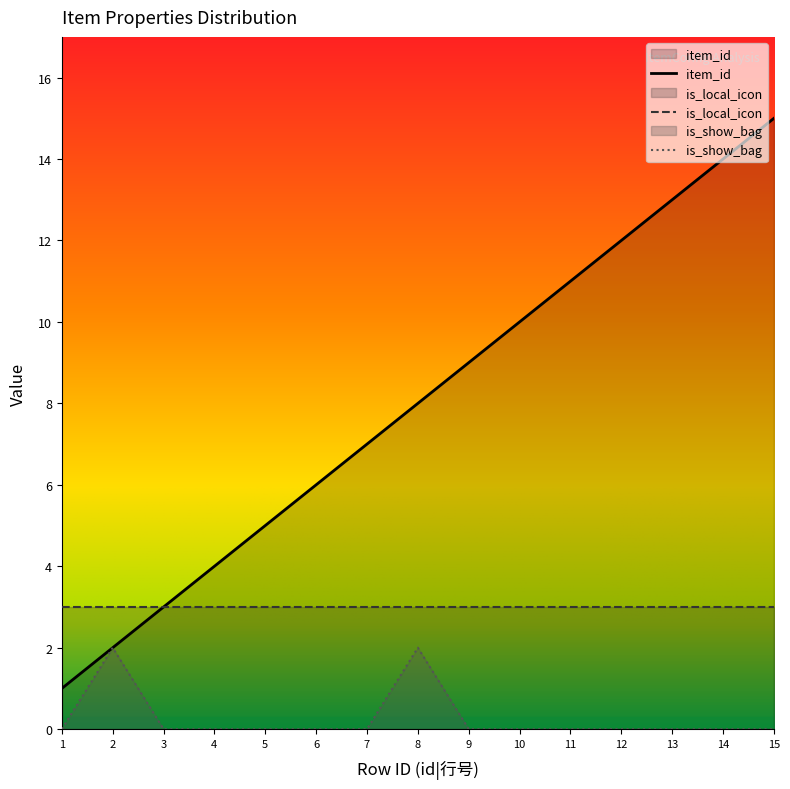

The is_show_bag series shows 0 at 7. True or false?

True